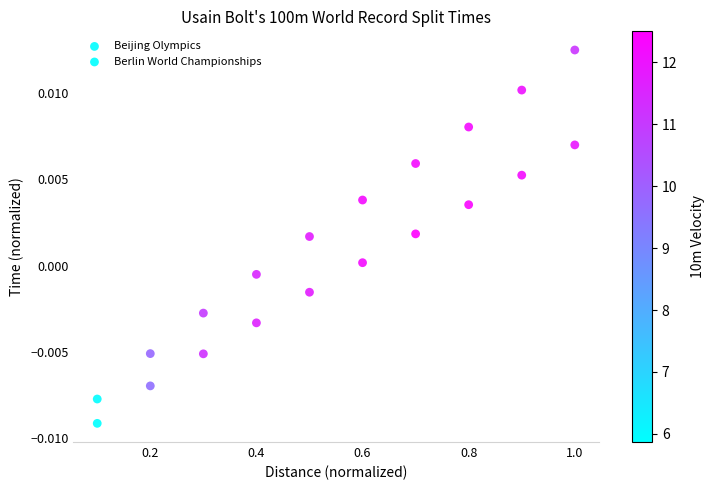

Which series has the largest Y range (max minus min)?

Beijing Olympics